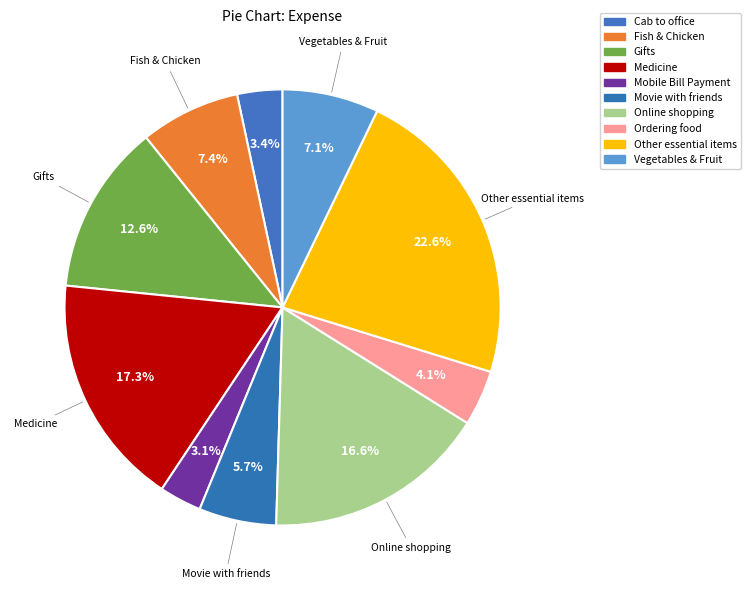

Does any single category account for the majority?

No